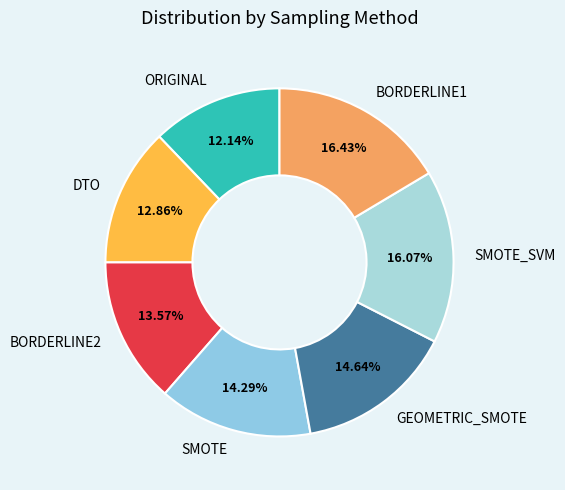

Combined, what portion of the pie is DTO and ORIGINAL?

25.0%